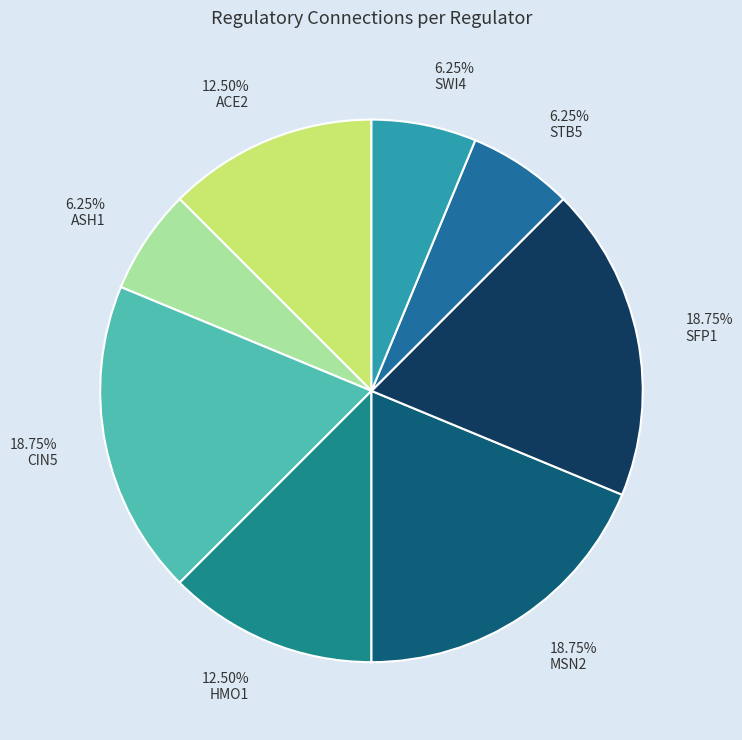

To the nearest percent, what percentage of the pie is HMO1?

12%